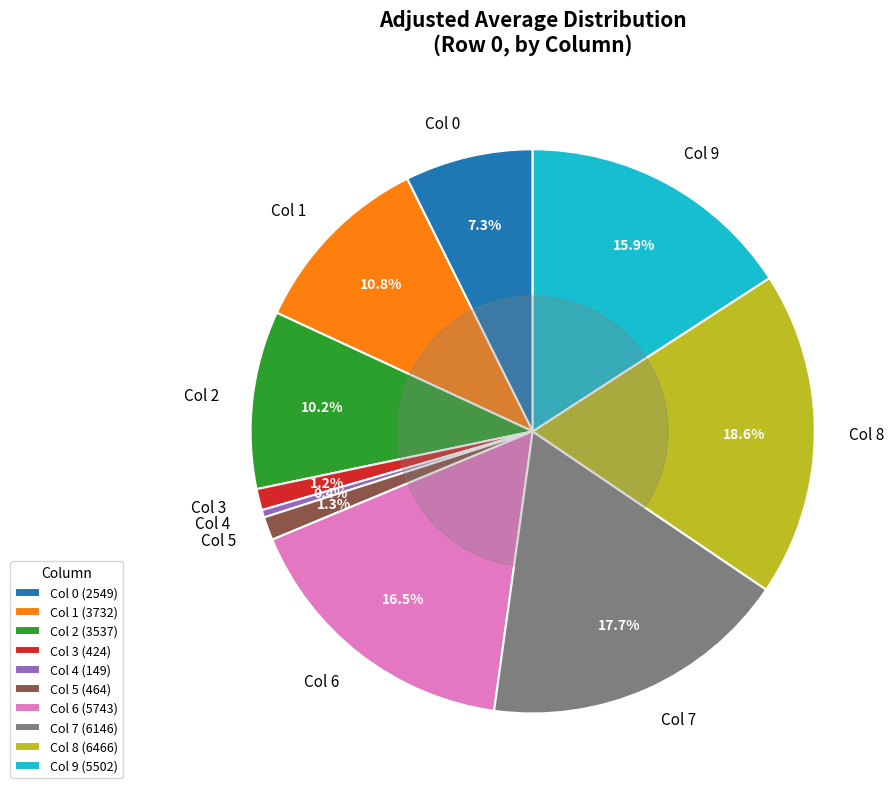

Does Col 3 represent more than half of the total?

No